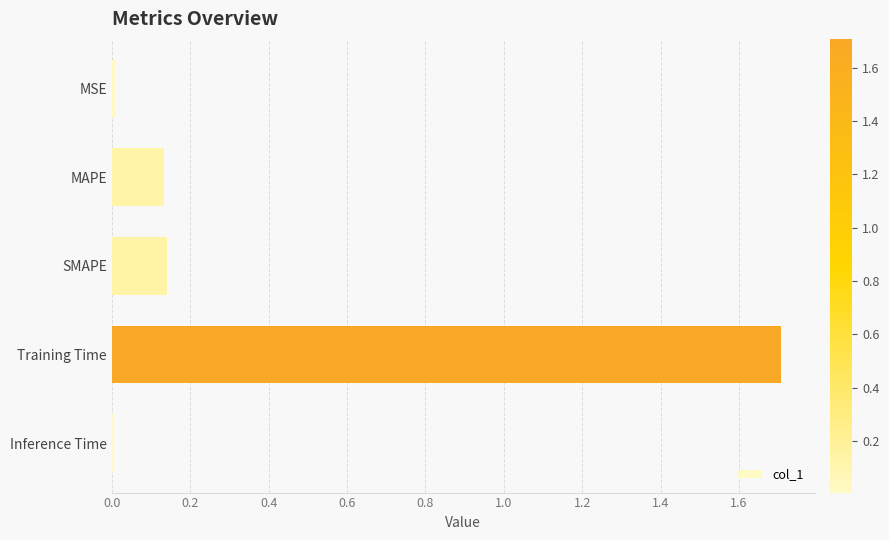

The value at MSE is 0.0. True or false?

True